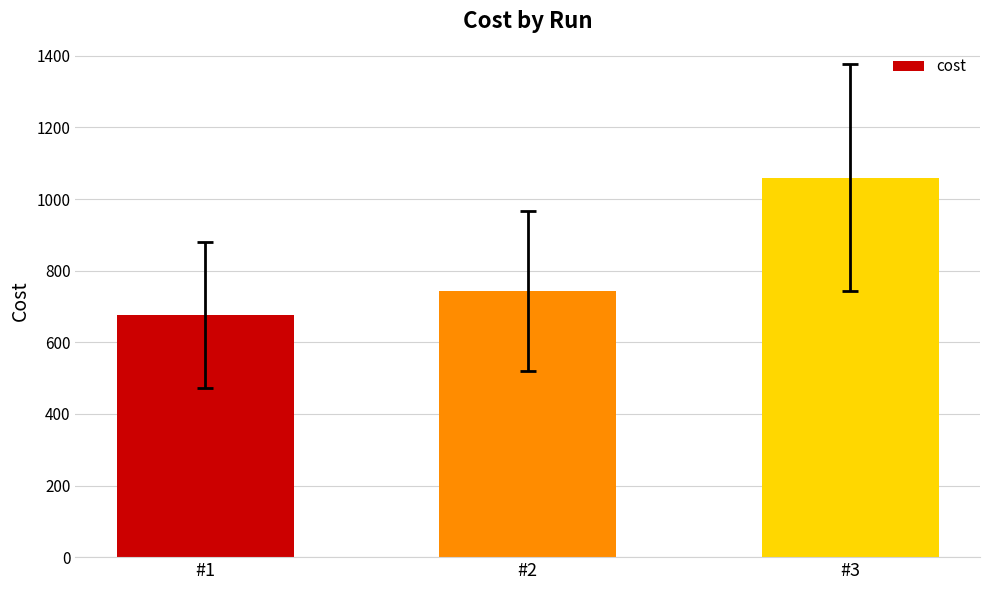

What is the change in value from #1 to #2?

+66.8